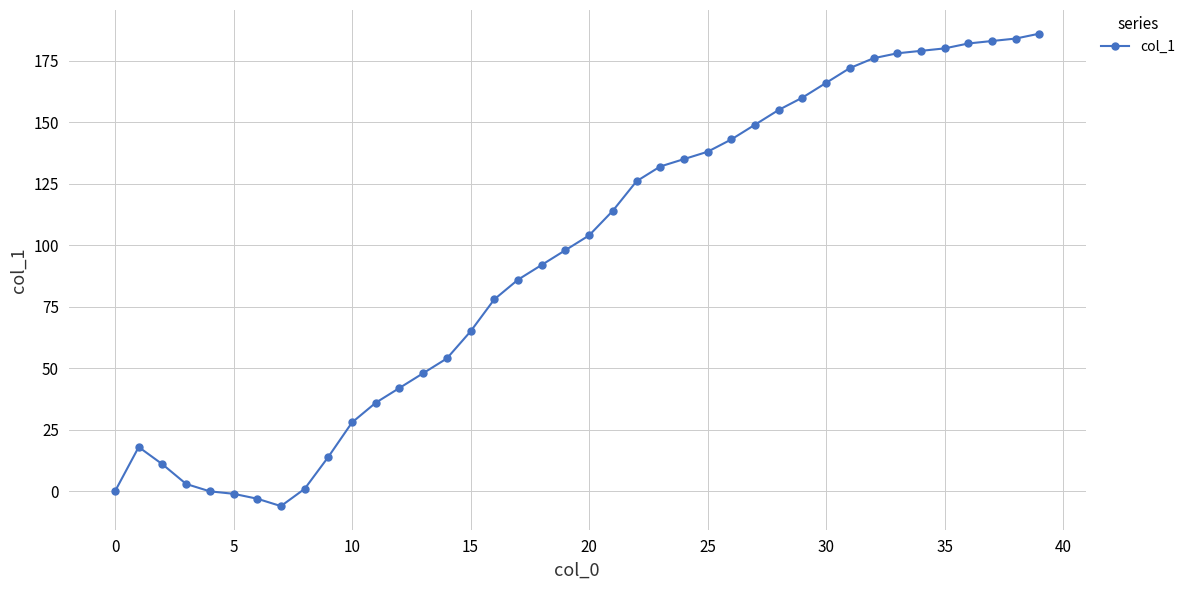

Does the chart display data point markers on the line(s)?

Yes